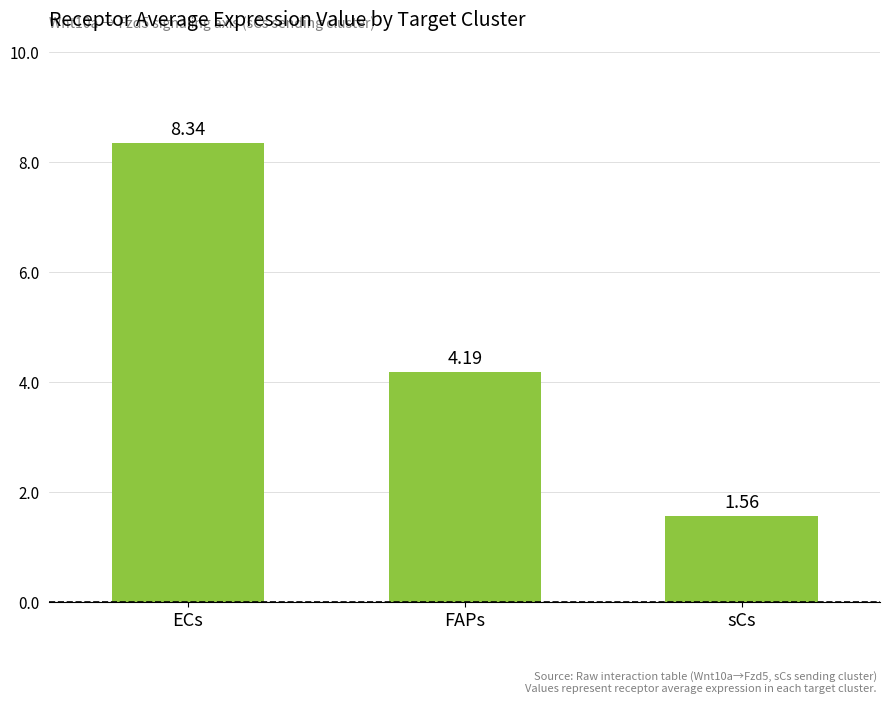

Count the number of values greater than 4.

2